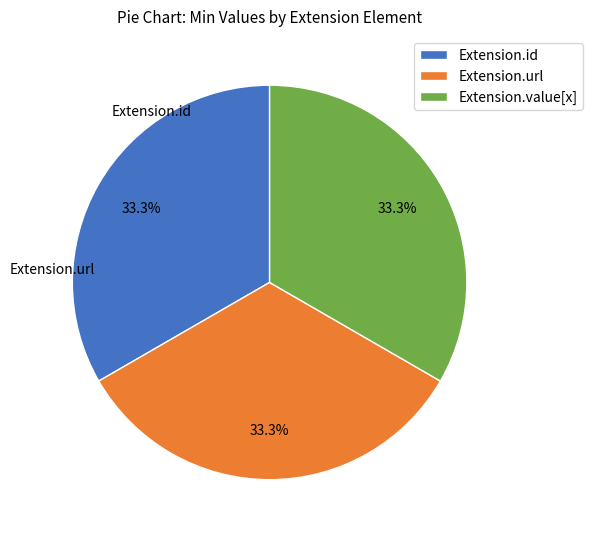

Is there a majority slice in this chart?

No